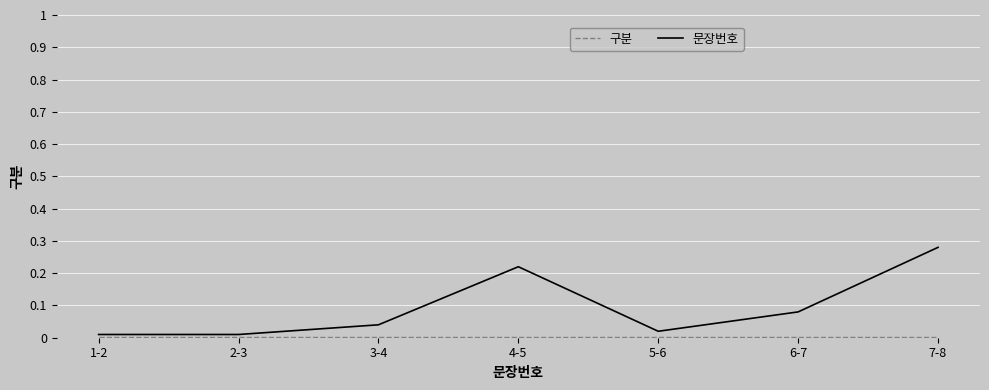

Which series has the widest spread of values?

문장번호